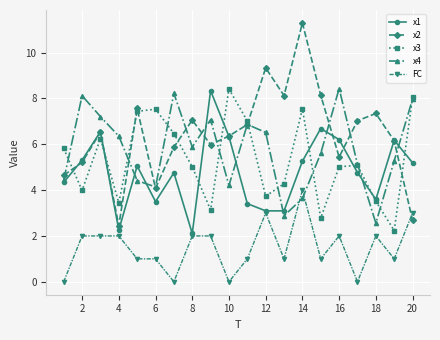

Which series has the largest total across all categories?

x2